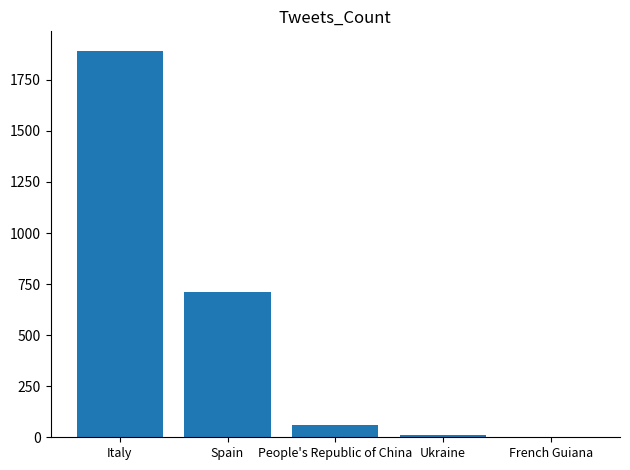

The value at Italy is 1893. True or false?

True